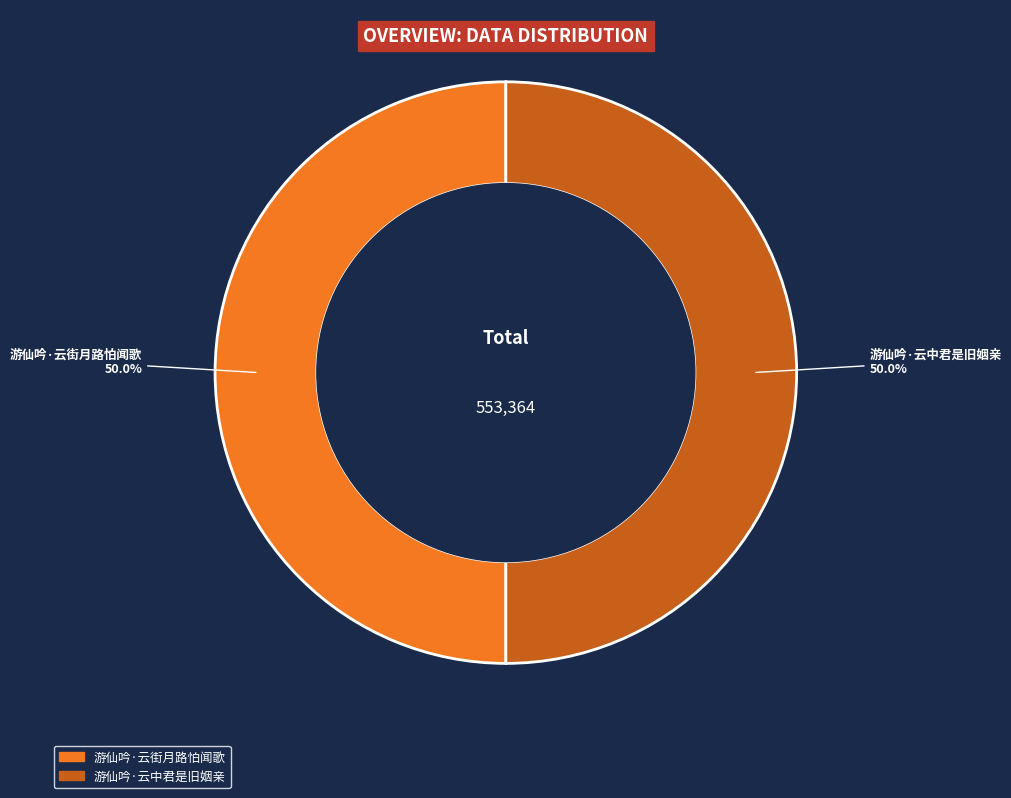

Combined, do 游仙吟·云街月路怕闻歌 and 游仙吟·云中君是旧姻亲 account for over 50%?

Yes